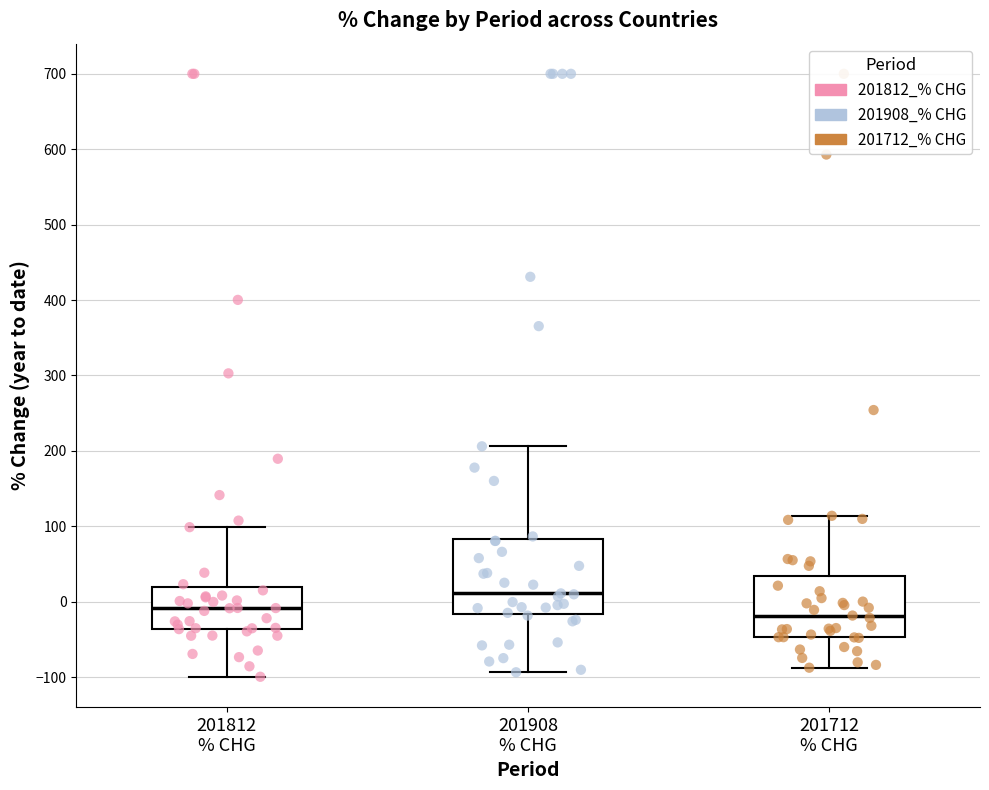

Where does the median line of the box for 201712 % CHG sit on the y-axis? The values are not printed on the chart, so give them approximately, as read against the axis.

-20